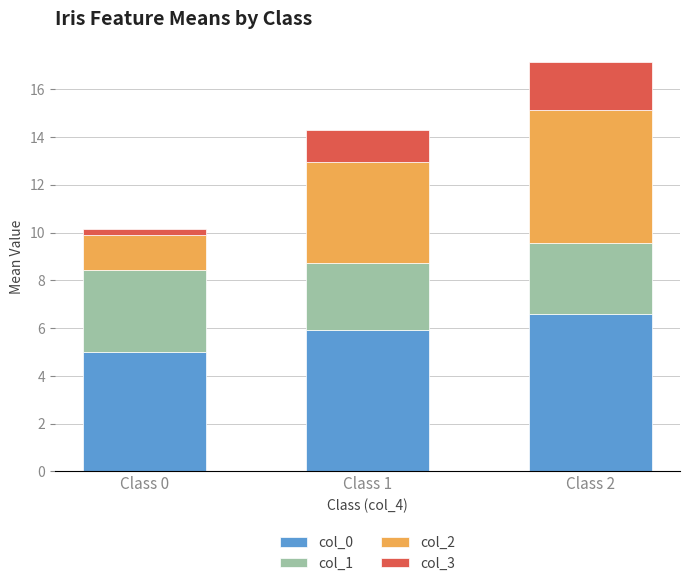

What is the highest value of the col_0 series?

6.6